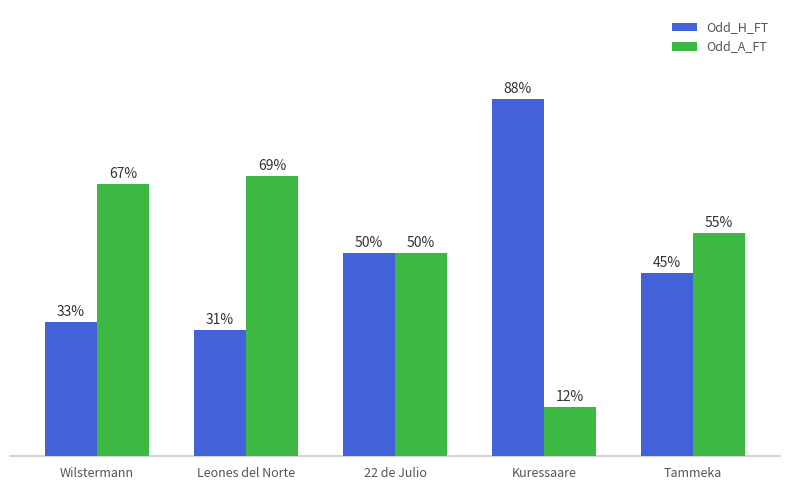

Which series has the largest total across all categories?

Odd_A_FT